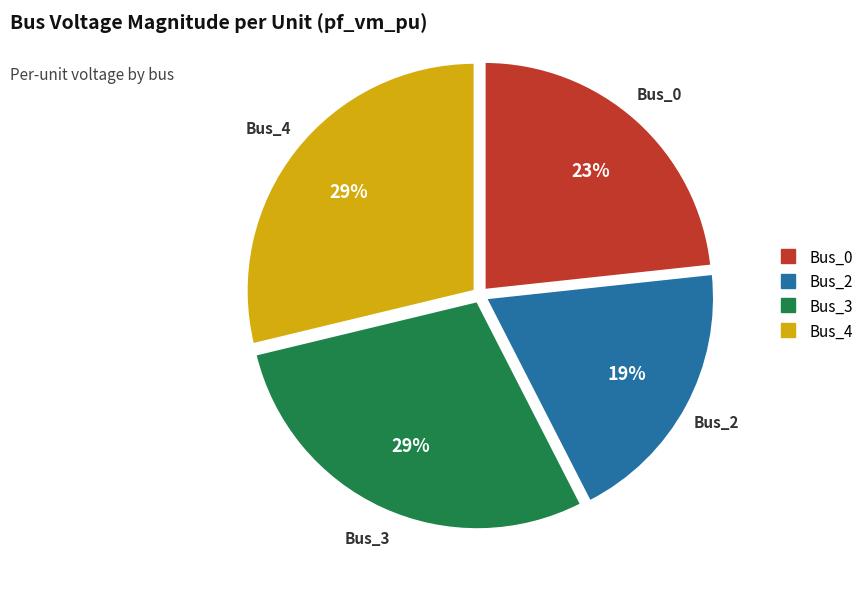

Is Bus_2 the majority of the pie?

No